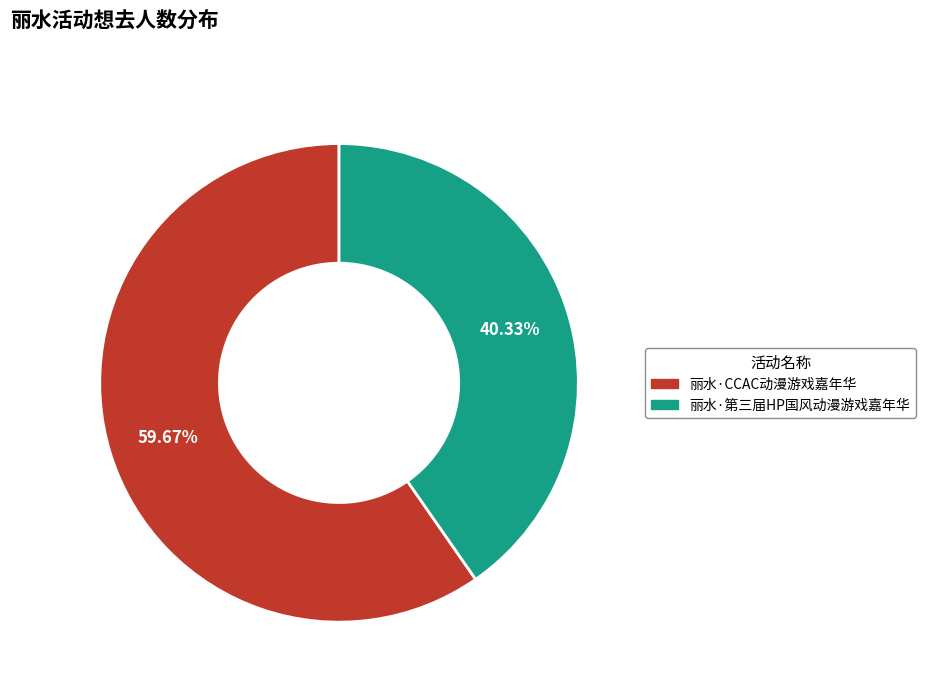

How many slices are in this pie chart?

2